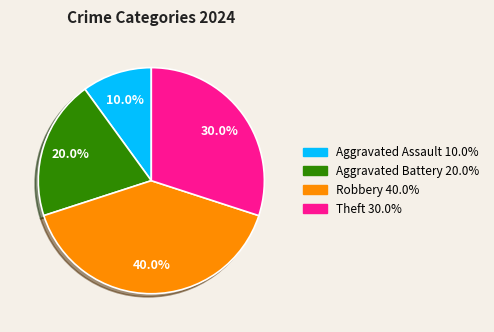

What percentage do Aggravated Assault and Robbery together represent?

50.0%